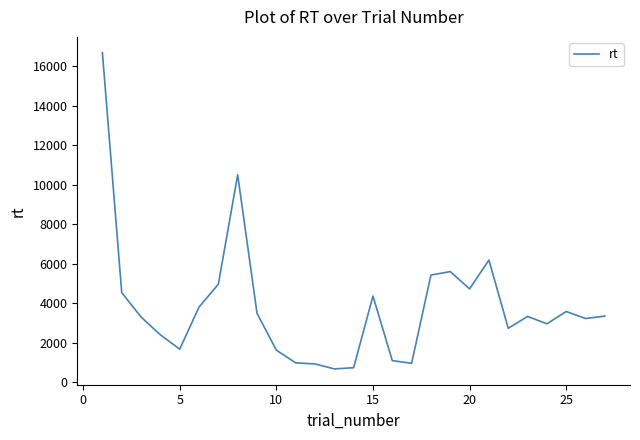

True or false: the data has more than 1 interior local peaks.

True